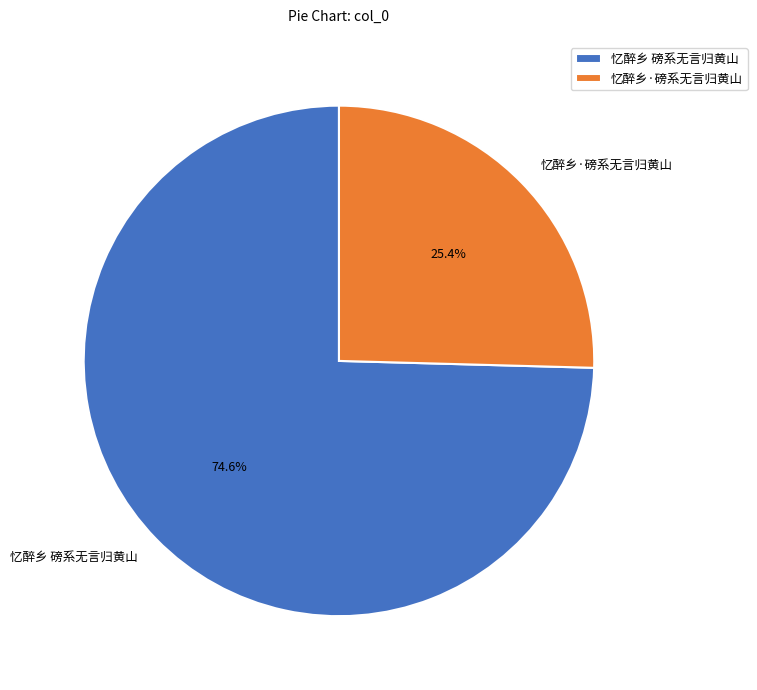

Rank the categories by value from lowest to highest.

忆醉乡·磅系无言归黄山, 忆醉乡 磅系无言归黄山